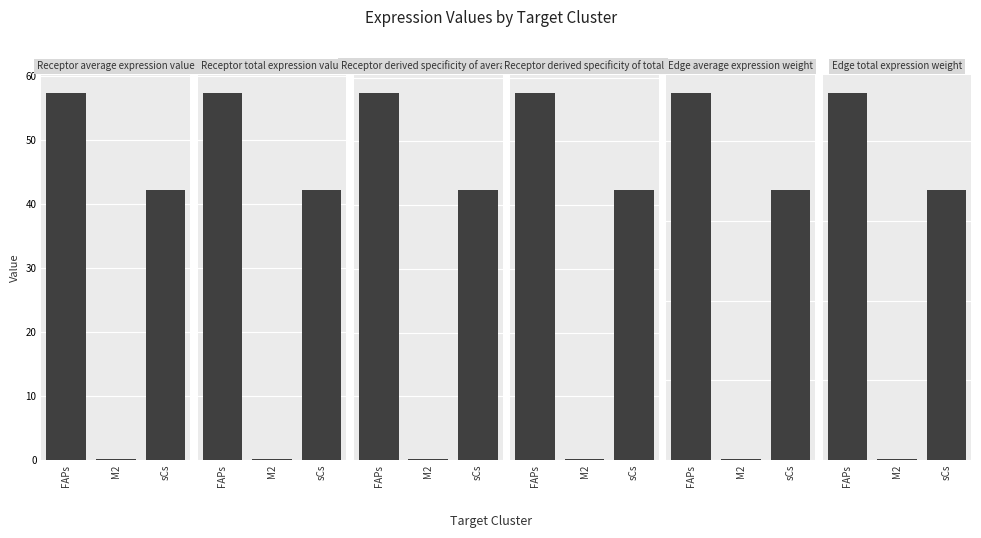

How many groups of bars are there?

3